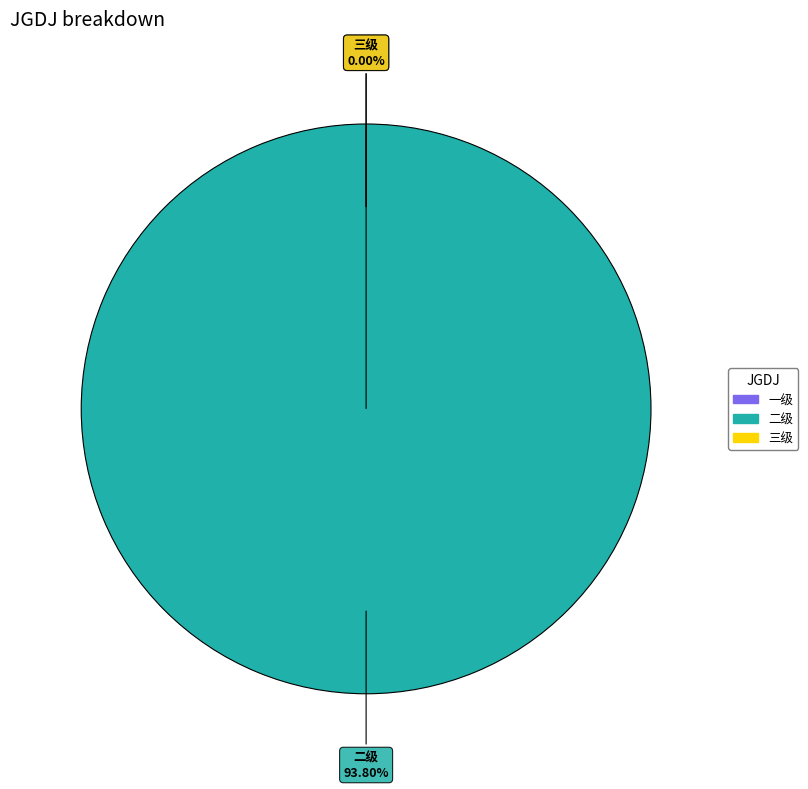

To the nearest percent, what is the difference between the largest and smallest slice percentages?

100%